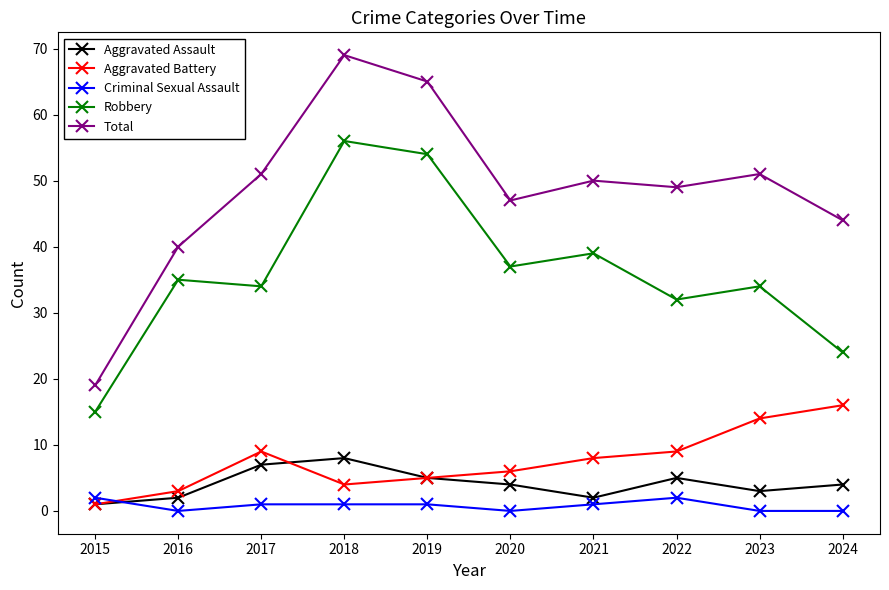

How many values in the Robbery series are below 35?

5